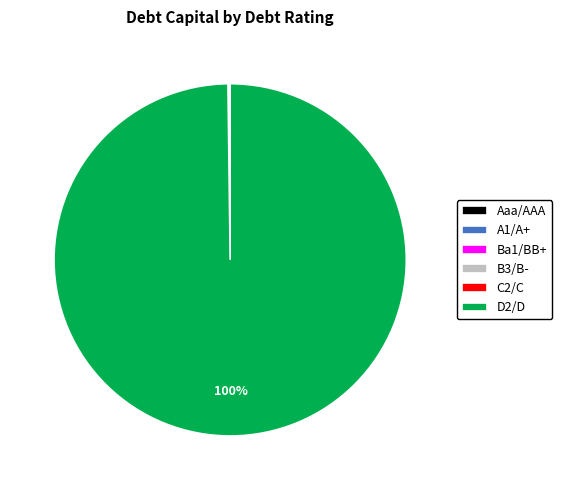

To the nearest percent, what is the difference between the largest and smallest slice percentages?

100%